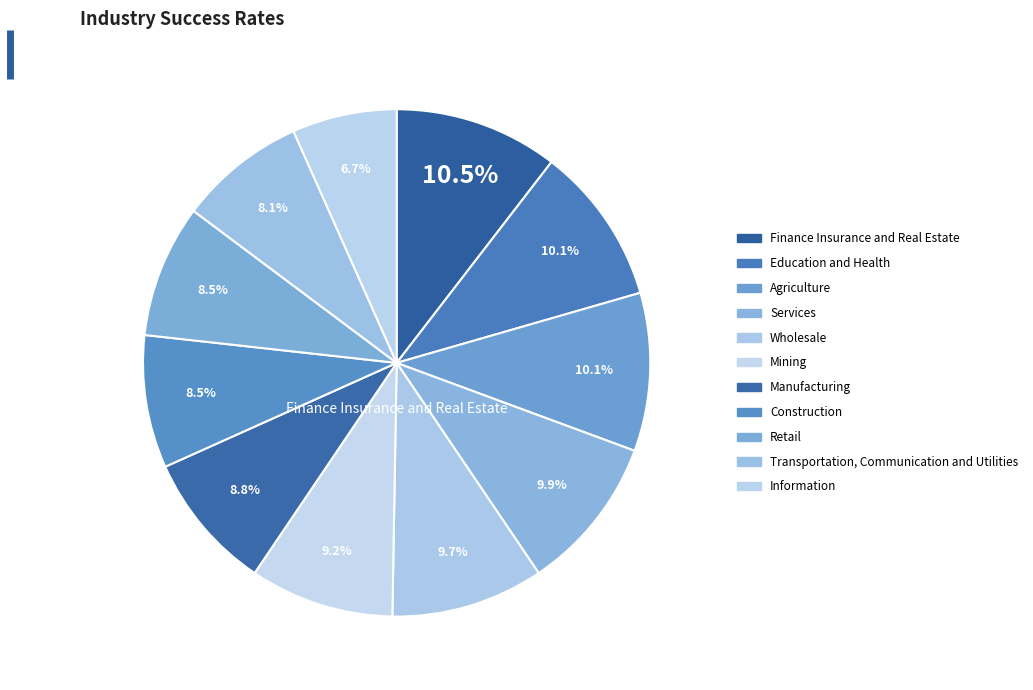

Does any single category account for the majority?

No